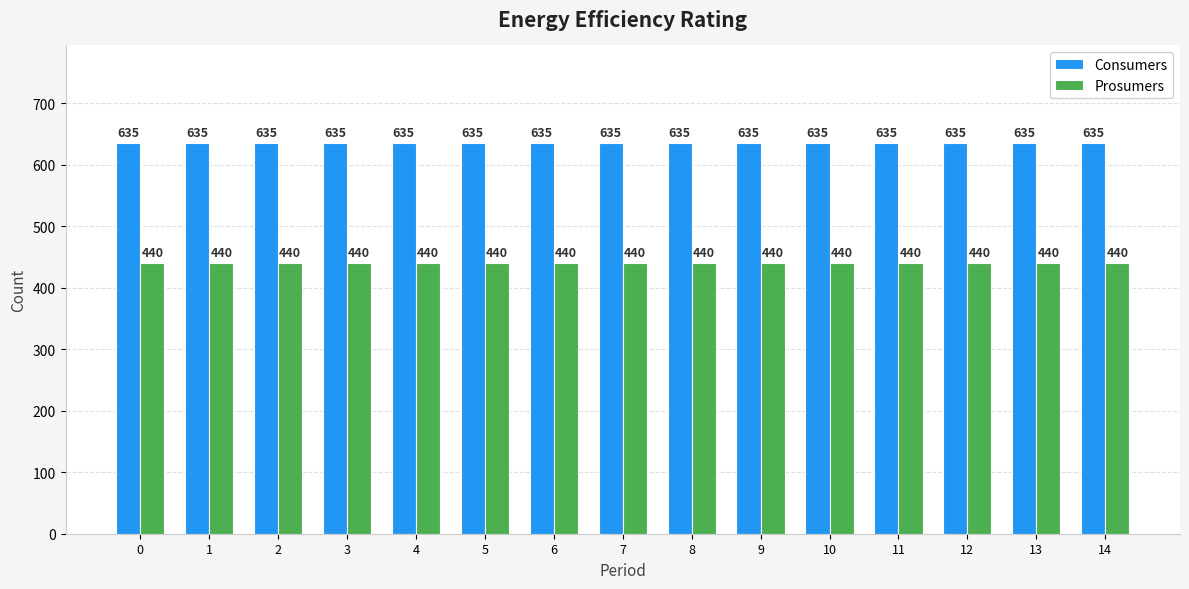

True or false: Prosumers has a value of 684 at 1.

False